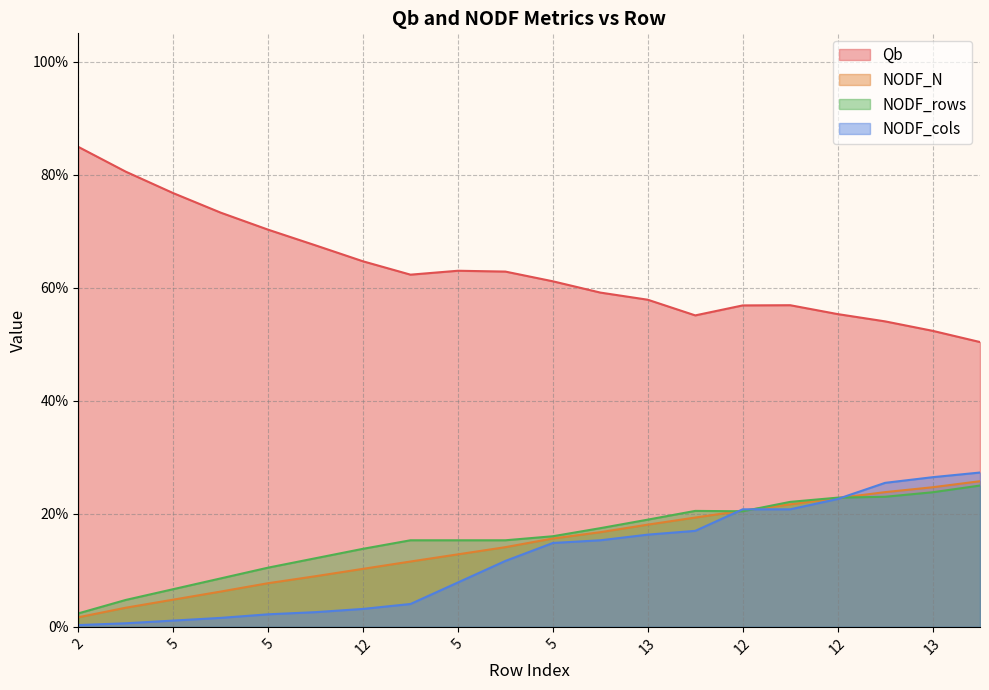

True or false: NODF_N has more than 2 interior local peaks.

False